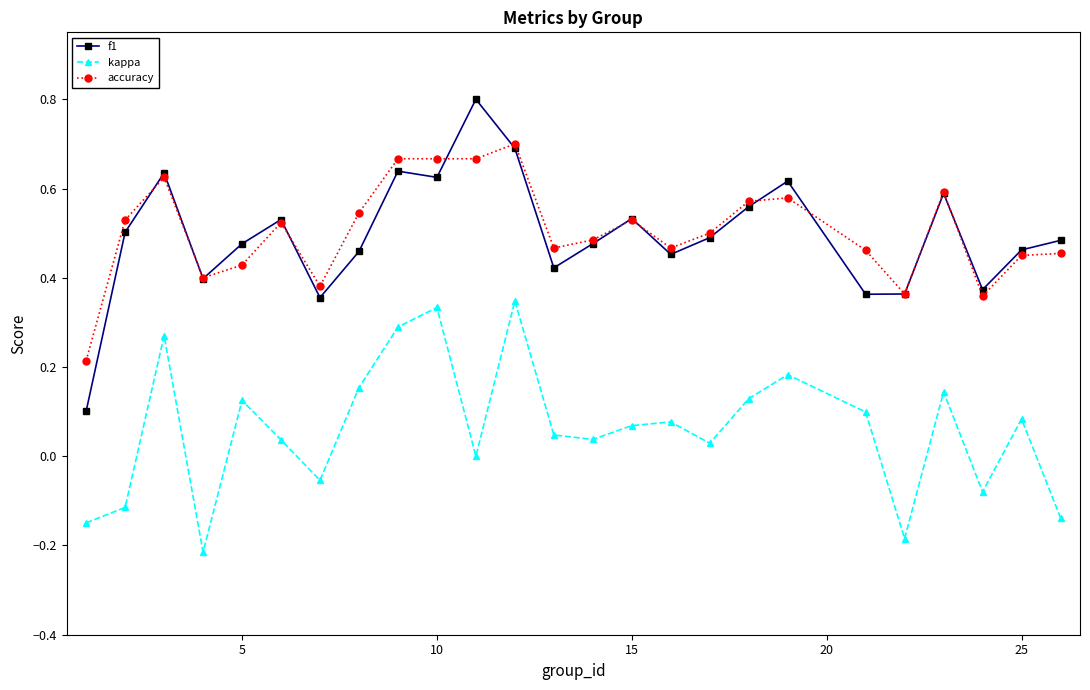

Which series has the widest spread of values?

f1